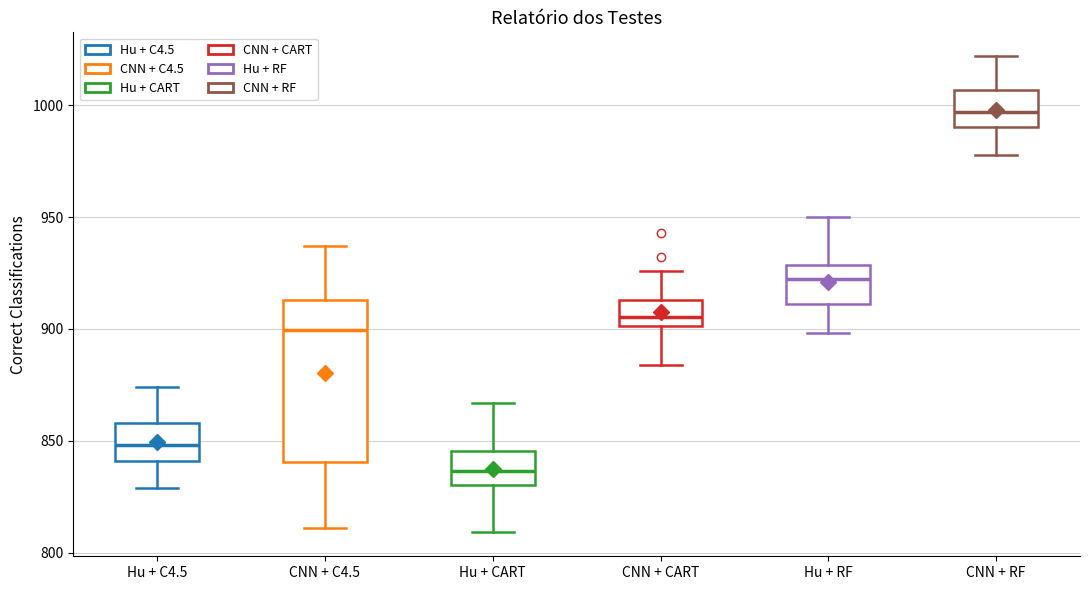

Reading left to right, read every box against the y-axis: the position of its median line, the range the box covers, and the ends of its whiskers. The values are not printed on the chart, so give them approximately, as read against the axis.

Hu + C4.5: median 850, box 840 to 860, whiskers 830 to 875
CNN + C4.5: median 900, box 840 to 915, whiskers 810 to 935
Hu + CART: median 835, box 830 to 845, whiskers 810 to 865
CNN + CART: median 905, box 900 to 915, whiskers 885 to 925
Hu + RF: median 925, box 910 to 930, whiskers 900 to 950
CNN + RF: median 995, box 990 to 1005, whiskers 980 to 1020